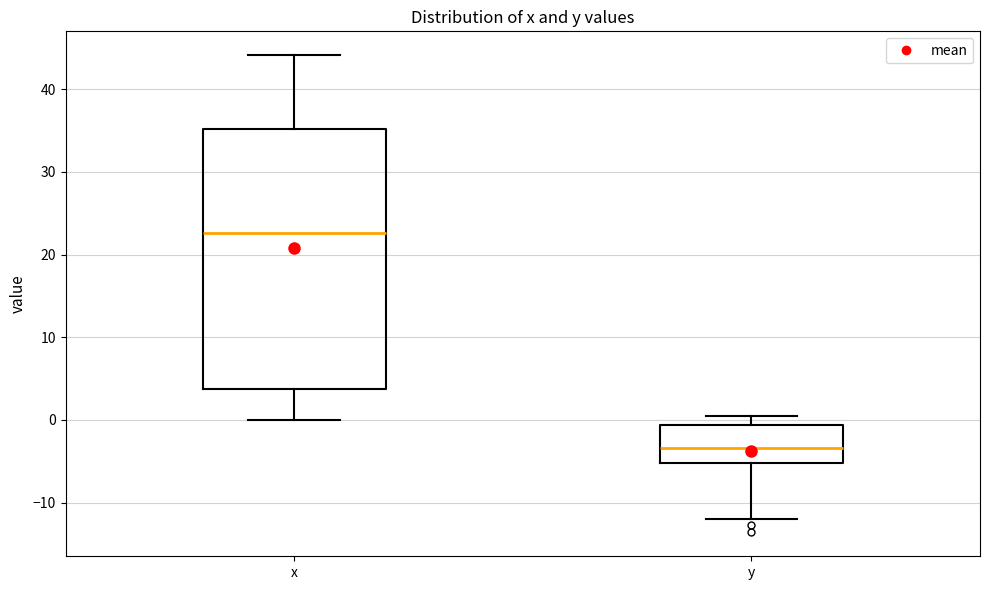

Which box is the tallest, from its lower edge to its upper edge?

x